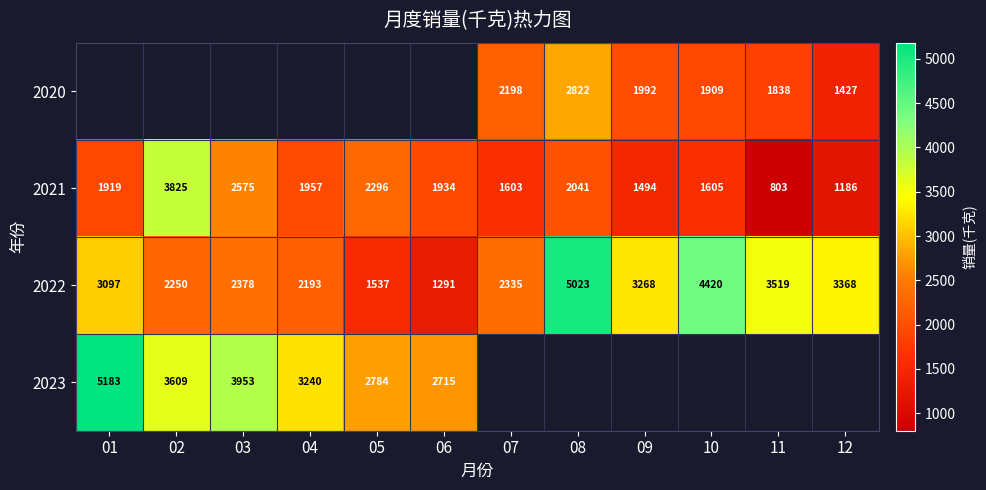

Rank the series by their average value, from lowest to highest.

2020, 2021, 2022, 2023